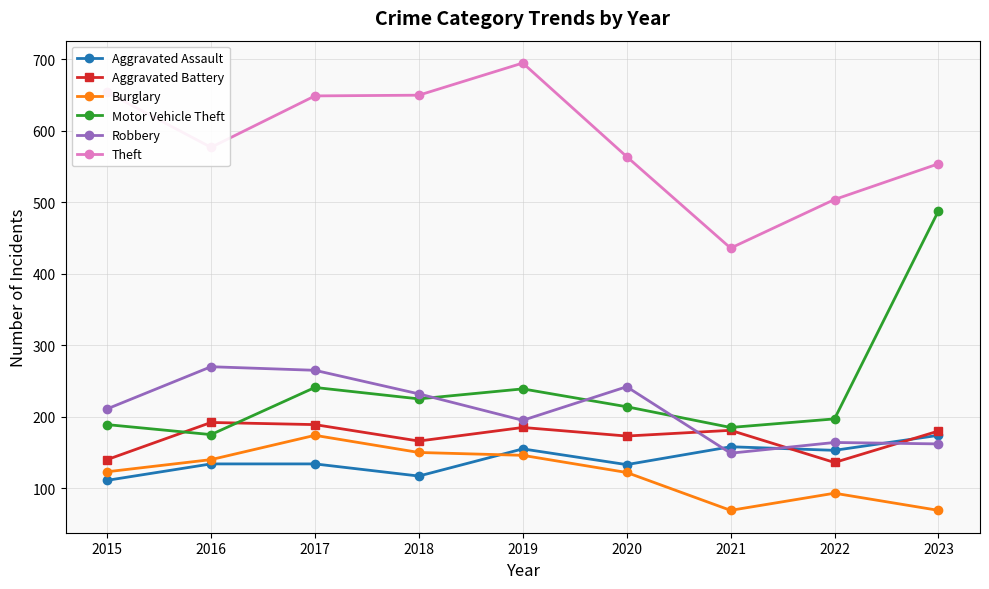

Which category has the highest value across all series?

2019